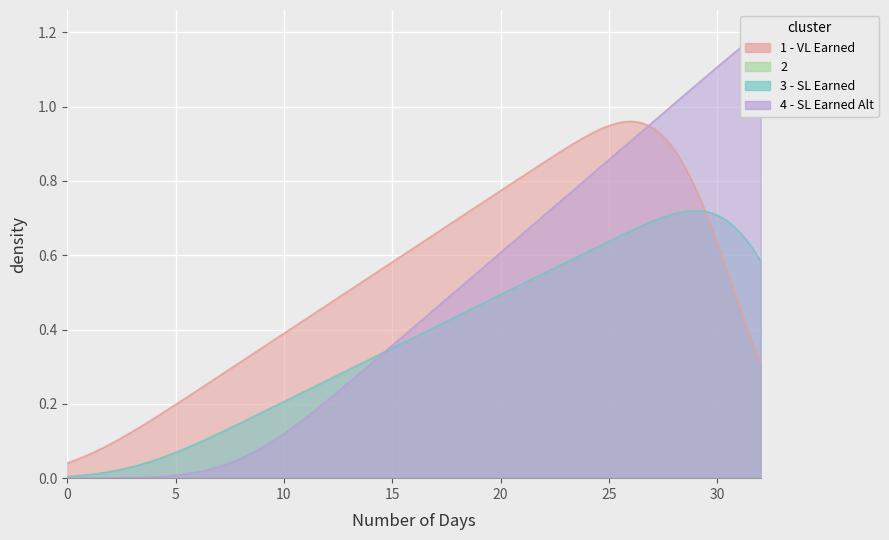

What is the total value across all series at 26?

3.2